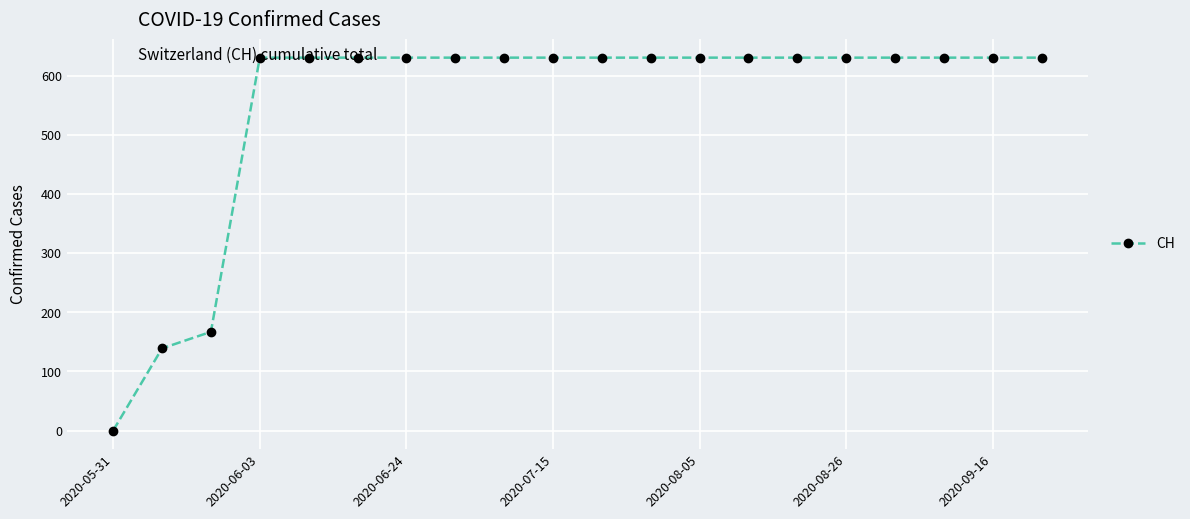

What is the value of the 18th point from the left?

631